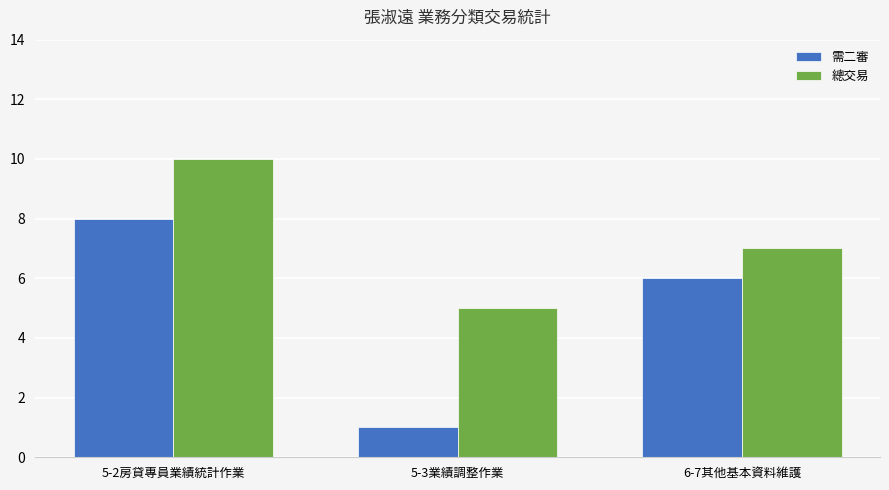

Reading right to left, what are all the values shown in this chart?

需二審: 6	1	8
總交易: 7	5	10